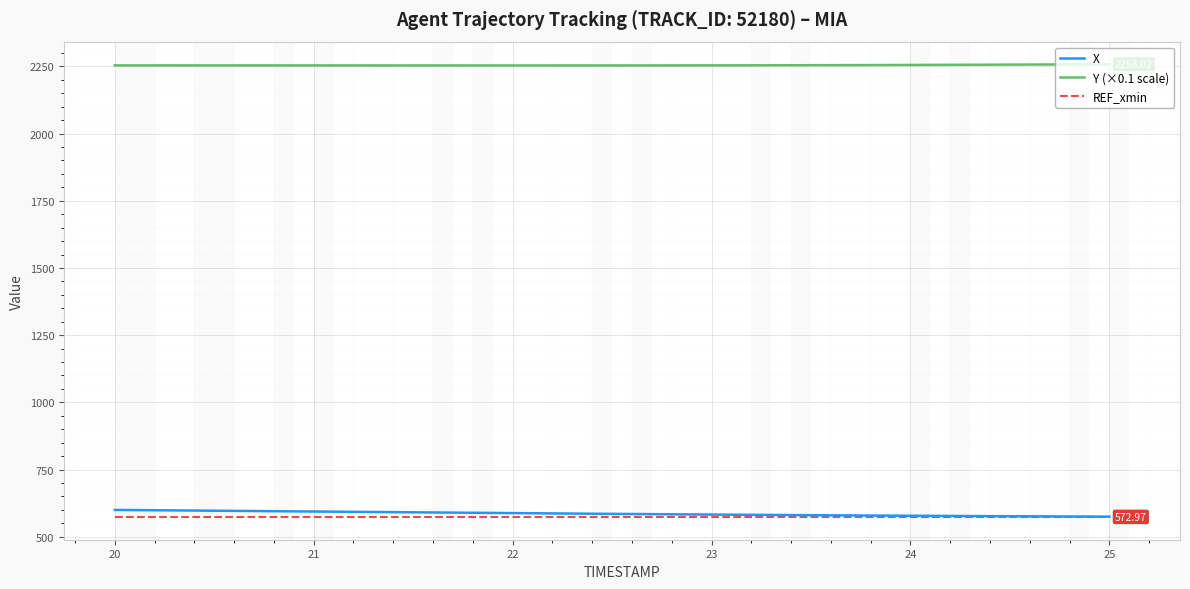

Which series has the largest total across all categories?

Y (×0.1 scale)